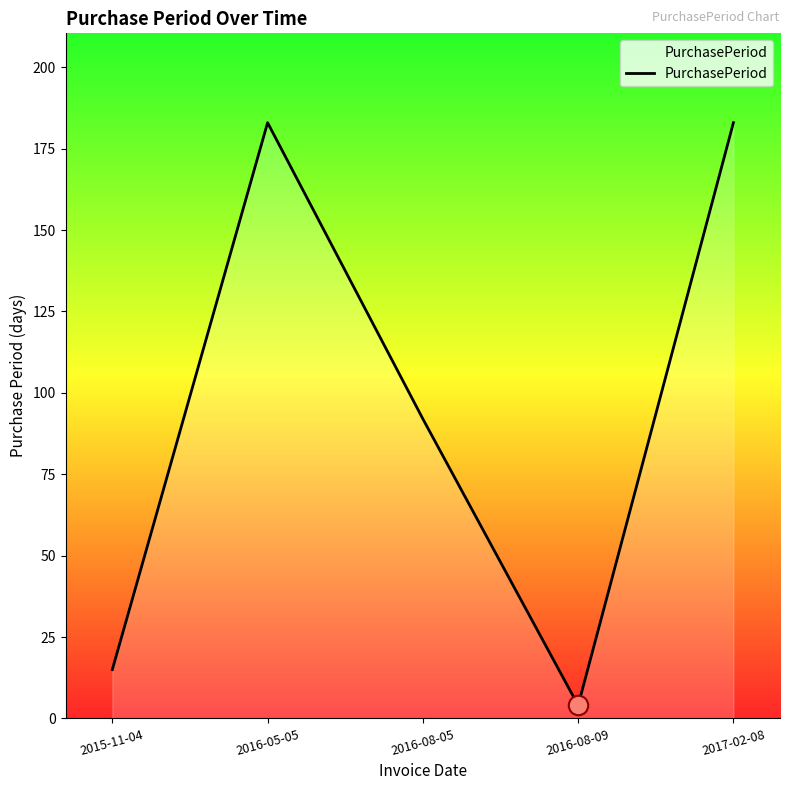

How many interior local peaks (higher than both neighbors) does the data have?

1